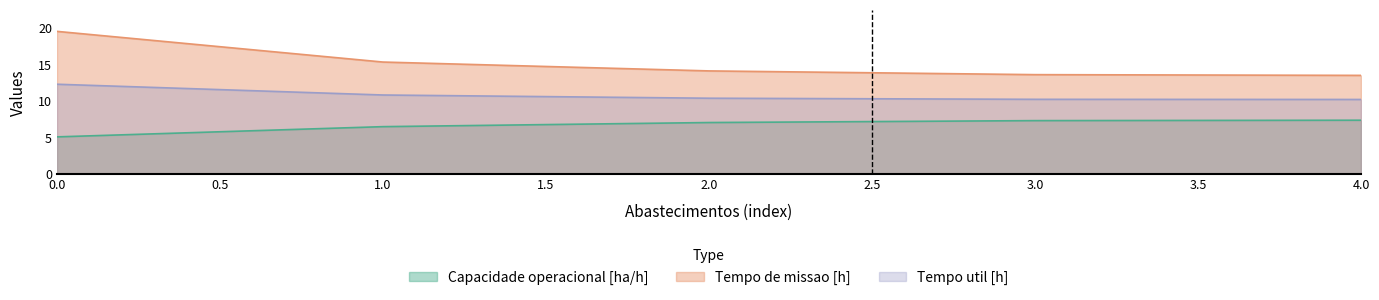

What is the value of the Tempo util [h] point at the 4th from the left?

10.2